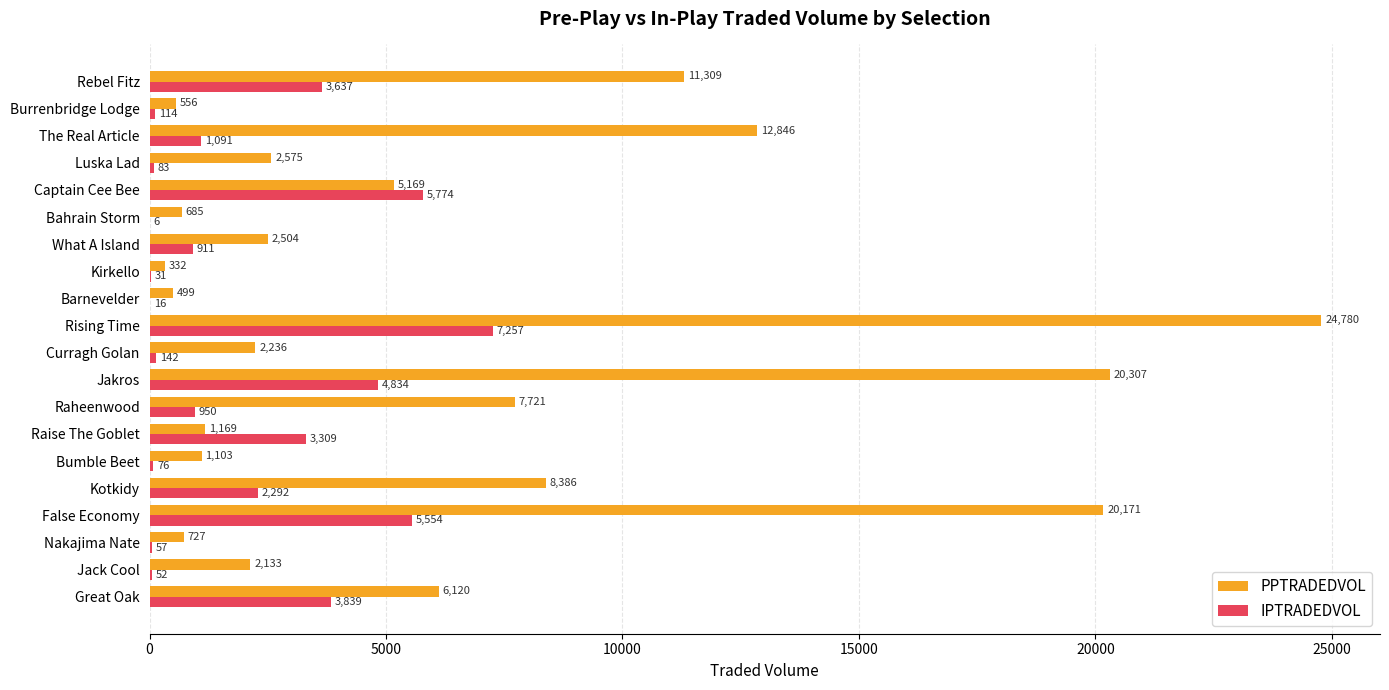

Which category has the highest value across all series?

Rising Time